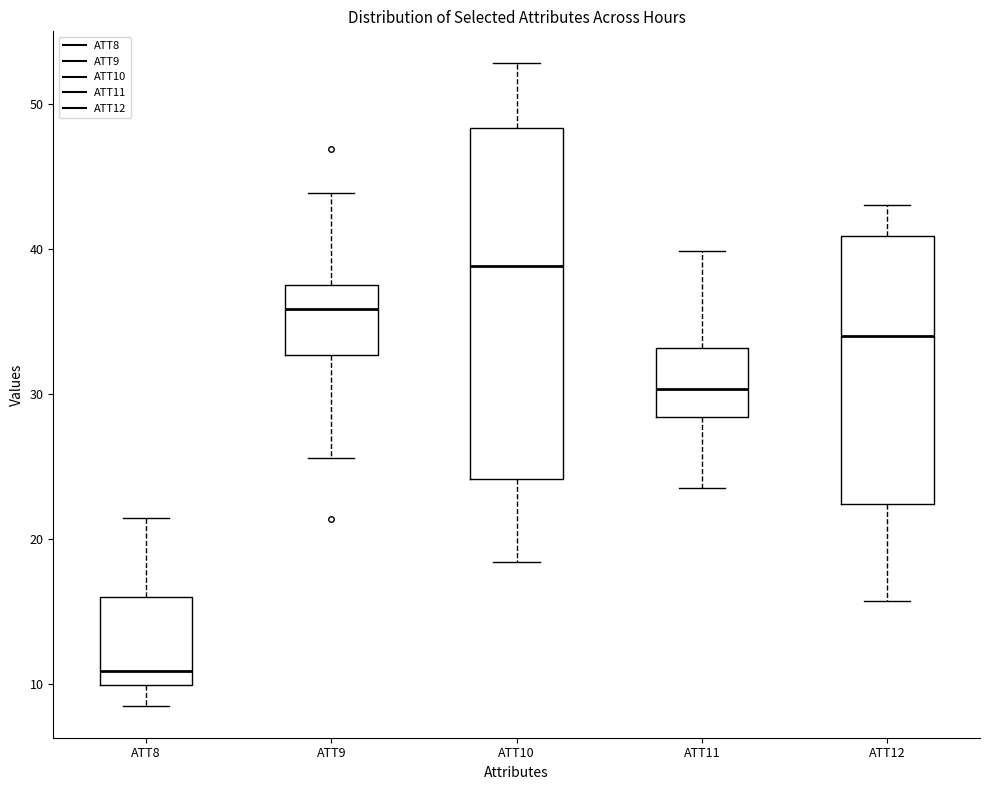

Reading left to right, transcribe this box plot: for each box, give where its median line is, the range the box spans, and where its two whiskers end, as read against the y-axis. The values are not printed on the chart, so give them approximately, as read against the axis.

ATT8: median 11, box 10 to 16, whiskers 9 to 21
ATT9: median 36, box 33 to 38, whiskers 26 to 44
ATT10: median 39, box 24 to 48, whiskers 18 to 53
ATT11: median 30, box 28 to 33, whiskers 24 to 40
ATT12: median 34, box 22 to 41, whiskers 16 to 43